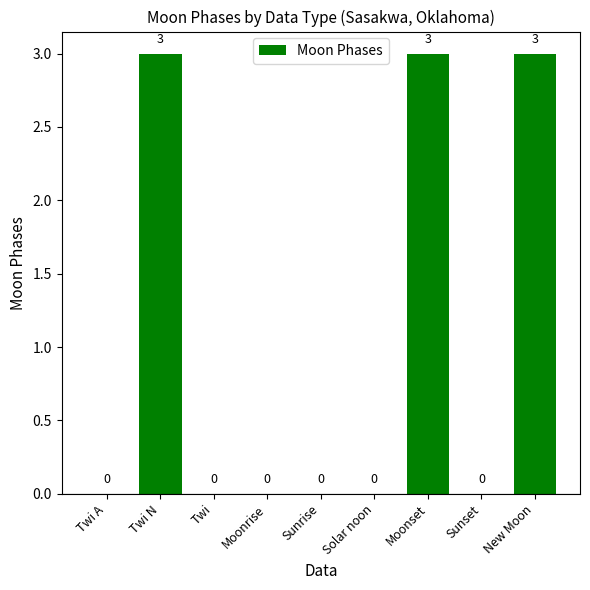

What is the sum of the values at Moonrise and Moonset?

3